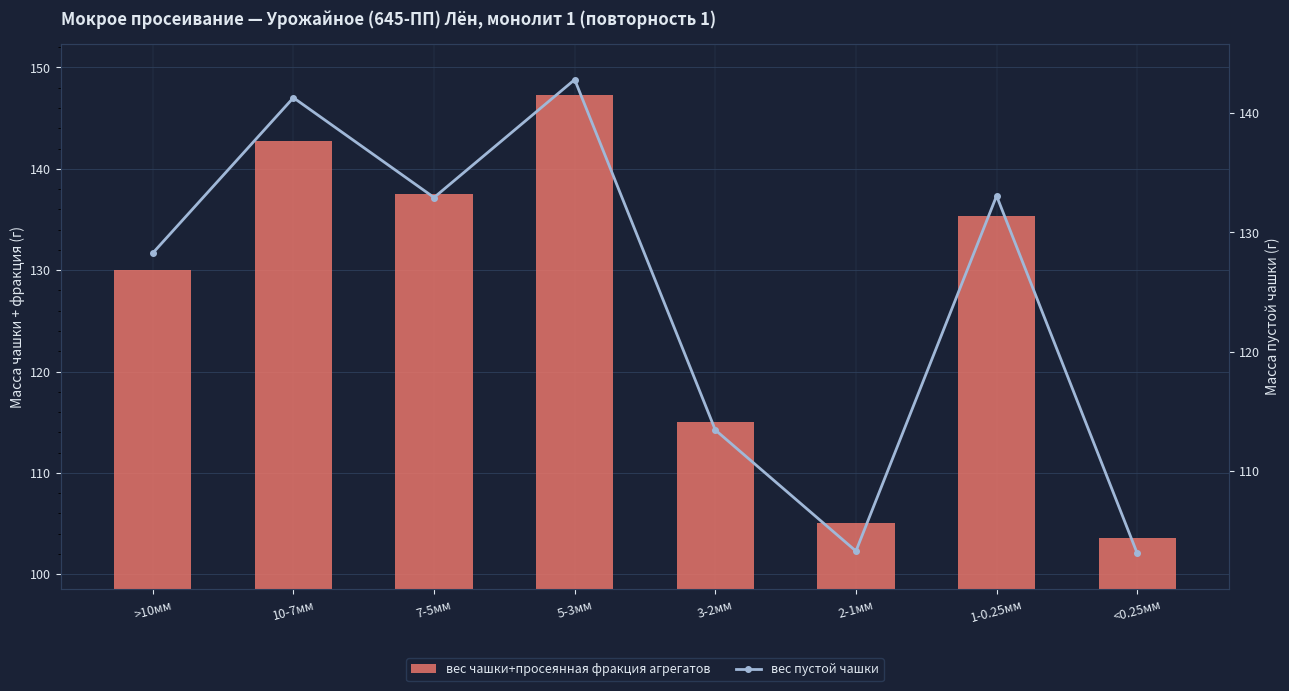

At 1-0.25мм, list the series in order from smallest to largest.

вес пустой чашки, вес чашки+просеянная фракция агрегатов